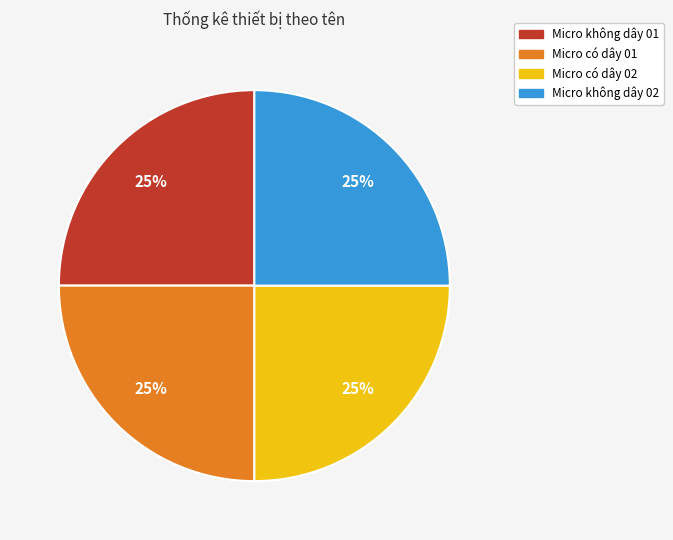

Is Micro không dây 02 the majority of the pie?

No